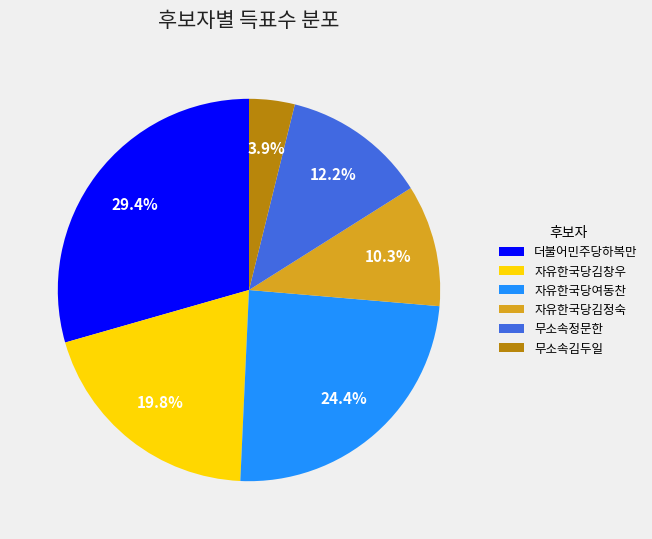

What percentage is the 자유한국당김창우 slice, to the nearest percent?

20%